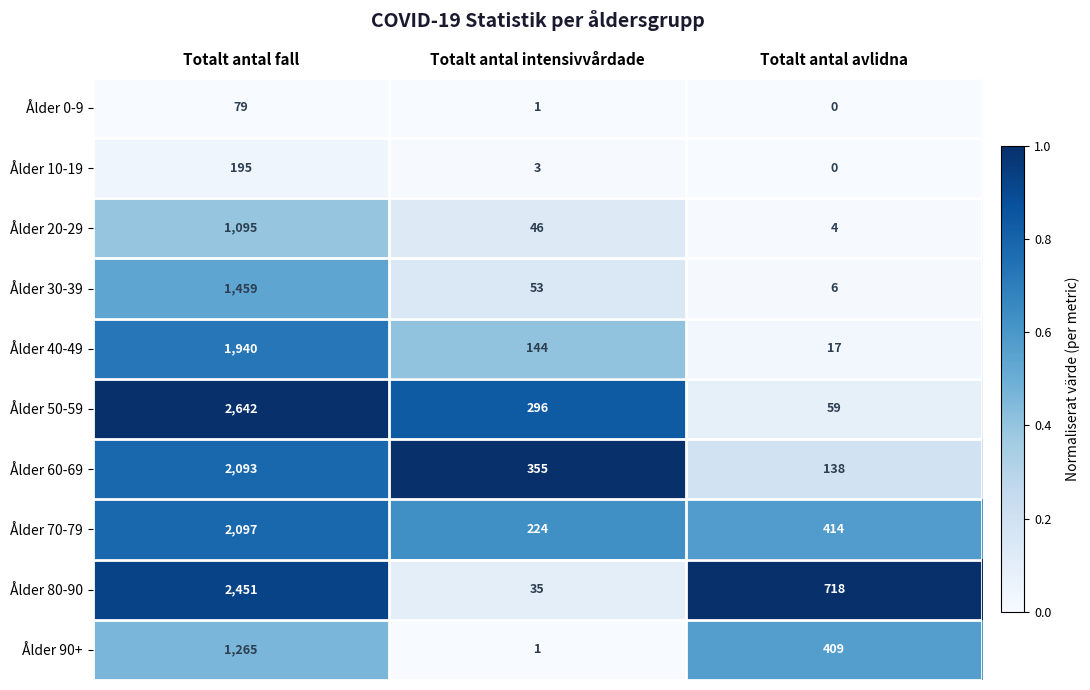

Where is Ålder 80-90 nearest to the value 1243?

Totalt antal avlidna